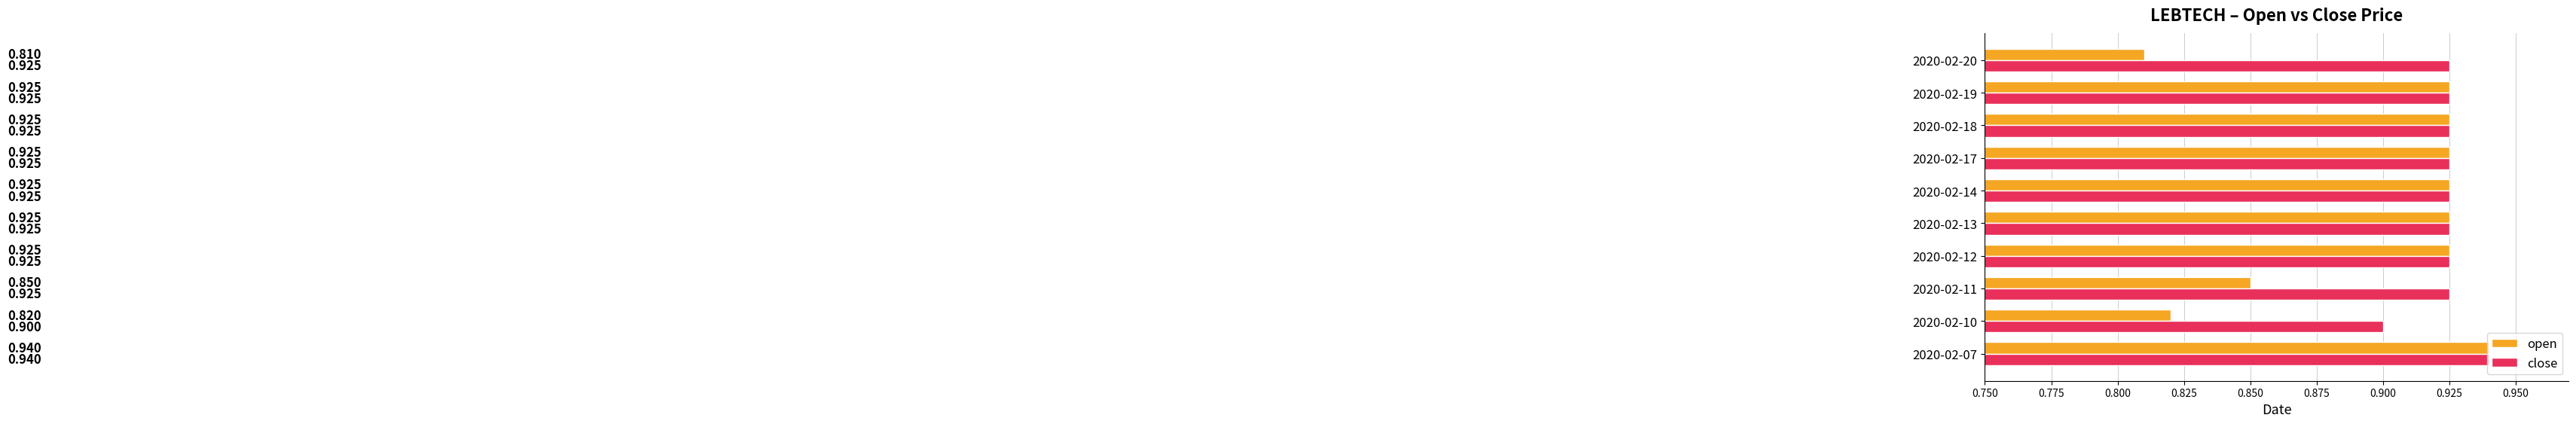

What are all the series names shown in the legend?

open, close